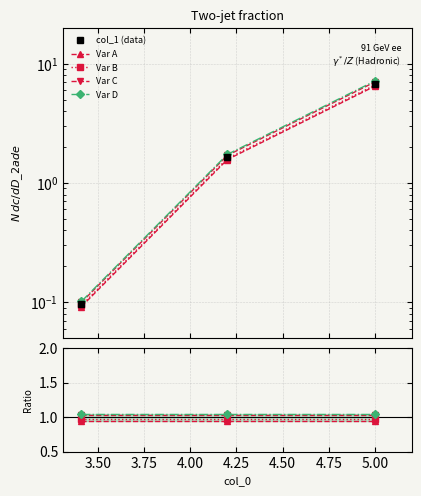

What is the smallest value displayed?

0.1